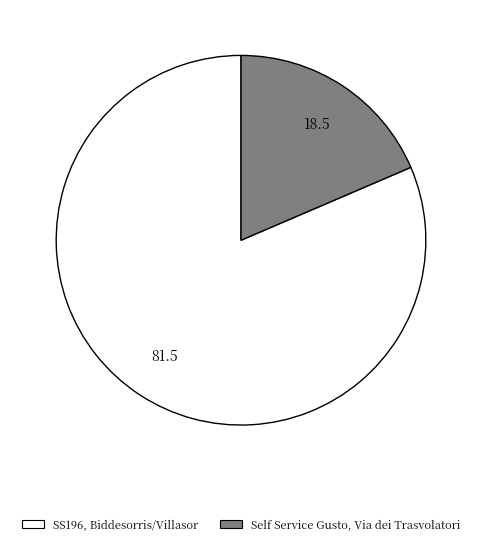

True or false: SS196, Biddesorris/Villasor accounts for 81% of the total.

True